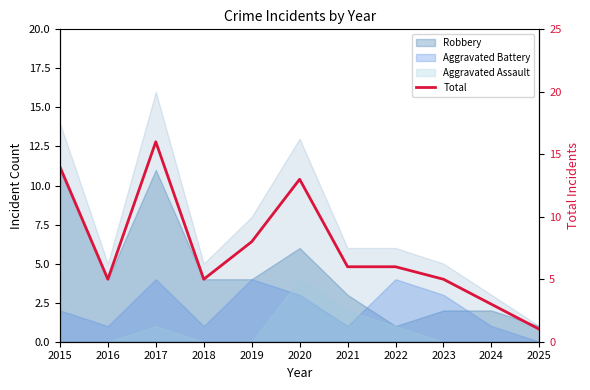

Reading left to right, transcribe all the data shown in this chart.

2015=14	2016=5	2017=16	2018=5	2019=8	2020=13	2021=6	2022=6	2023=5	2024=3	2025=1